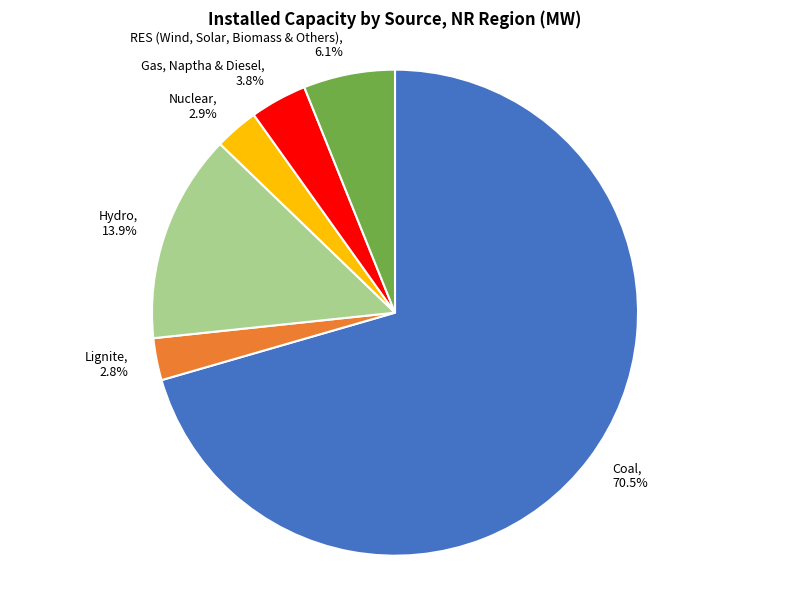

How many segments does this pie chart have?

6